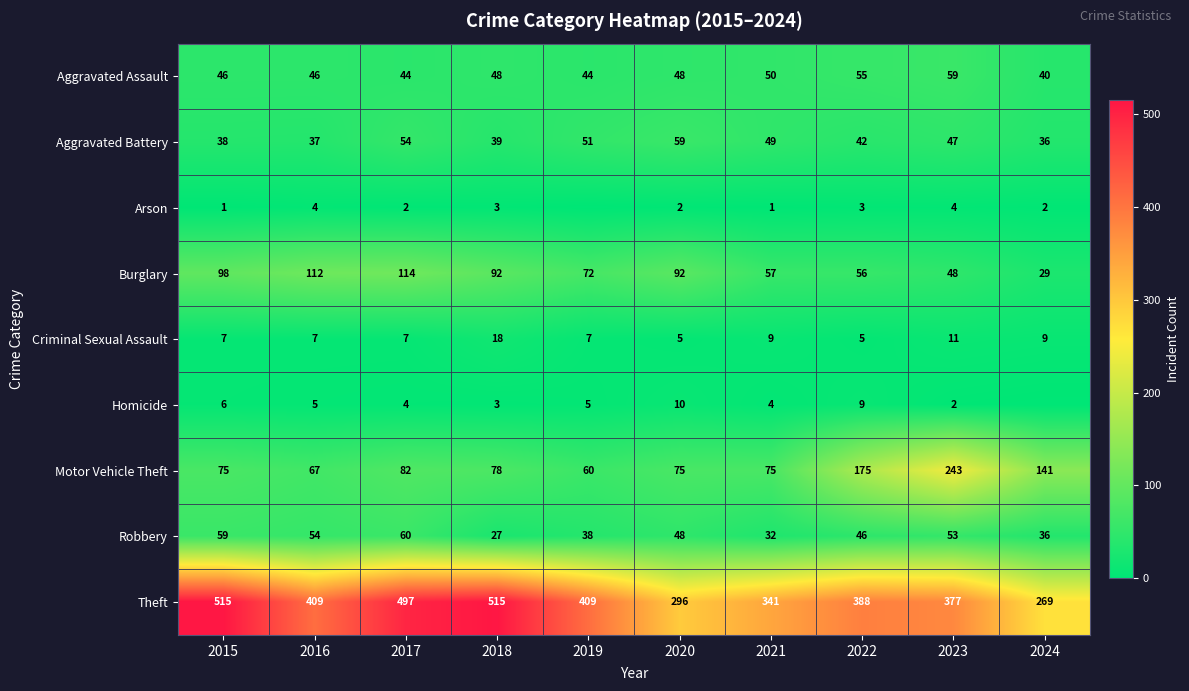

At how many categories does at least one series exceed 223?

10